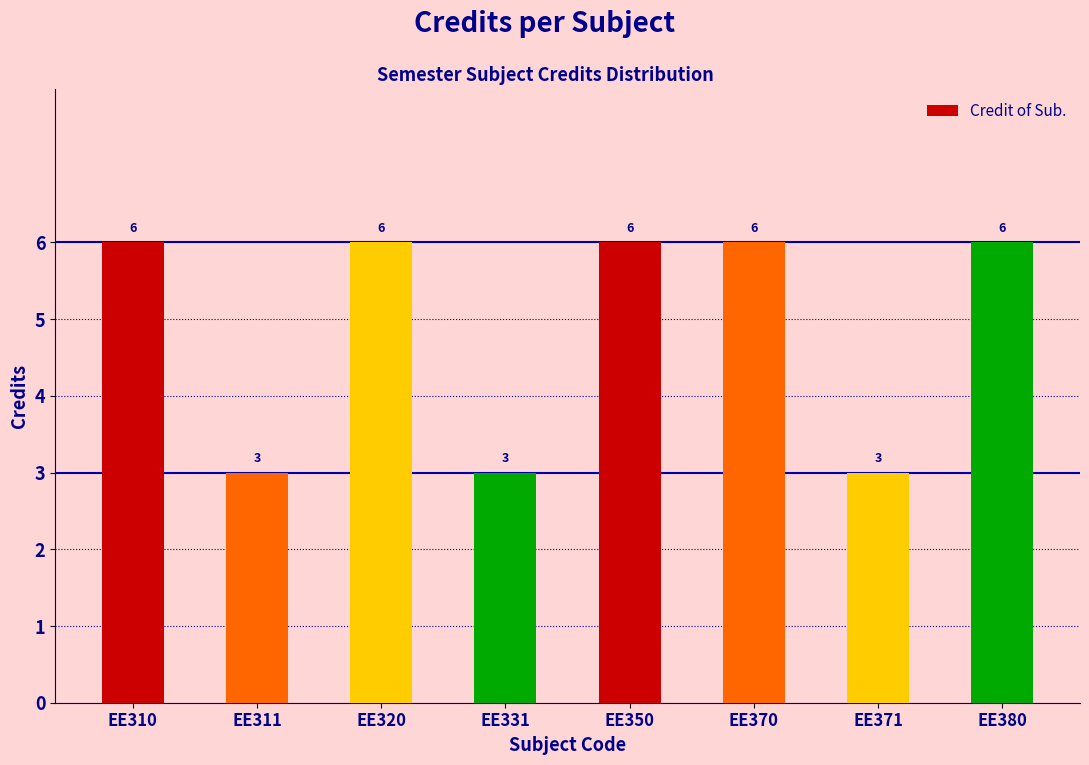

What is the change in value from EE310 to EE311?

-3